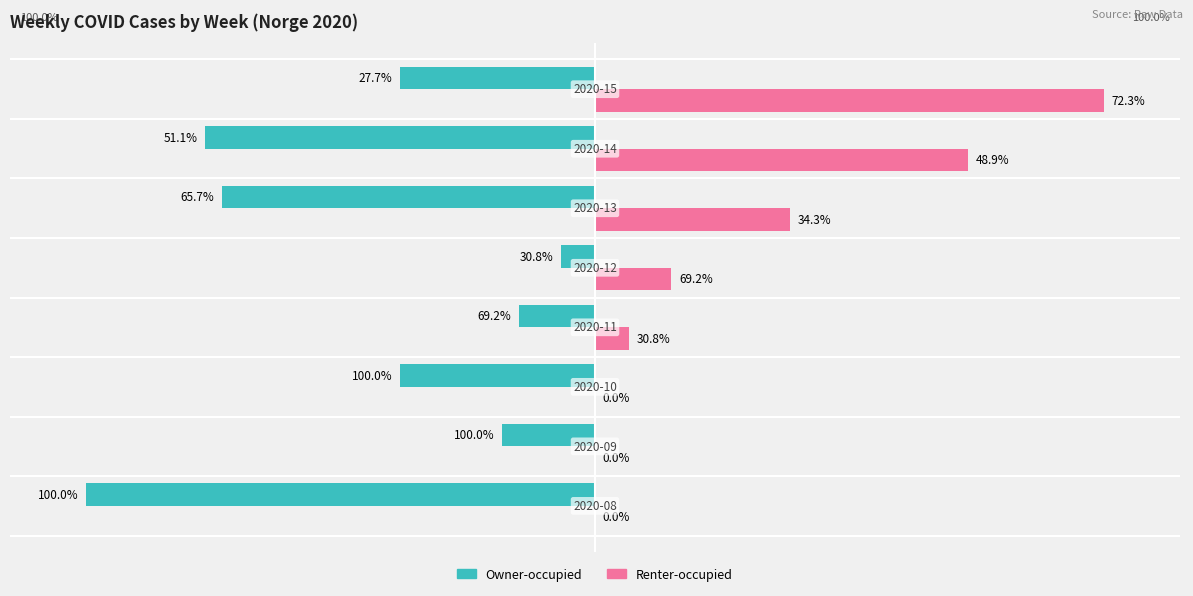

What are all the series names shown in the legend?

Owner-occupied, Renter-occupied